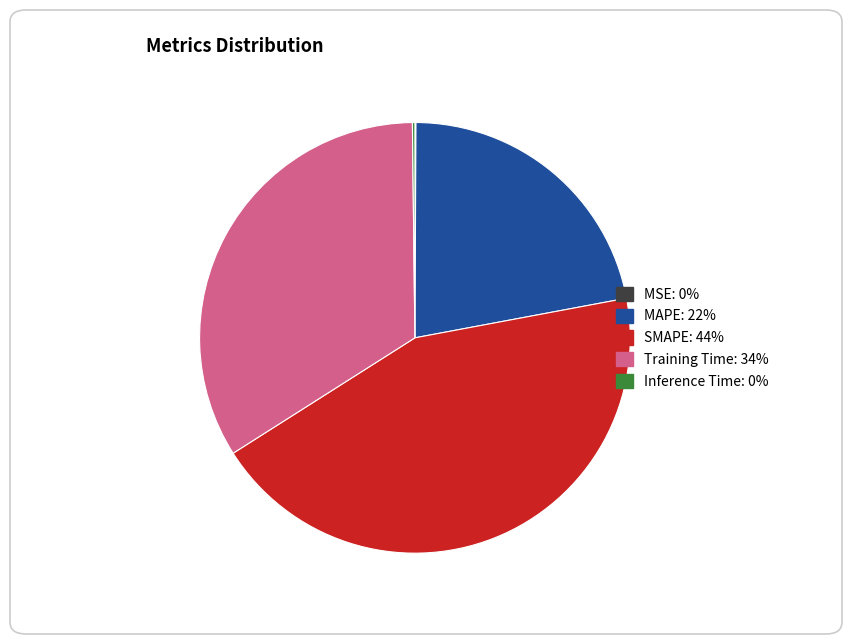

Is it true that Training Time is 45% of the pie?

False